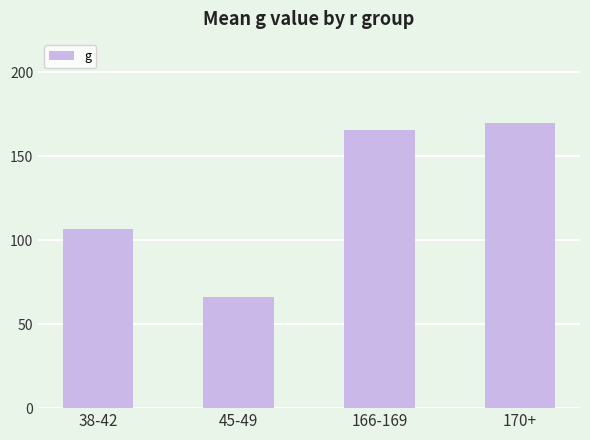

Which category has the lowest value across all series?

45-49